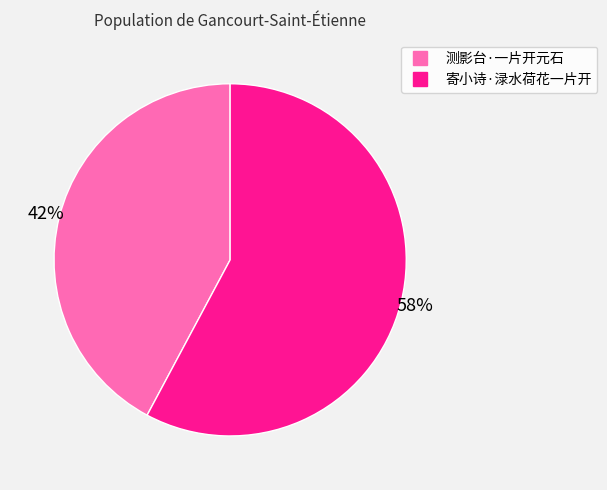

To the nearest percent, what is the average slice percentage?

50%